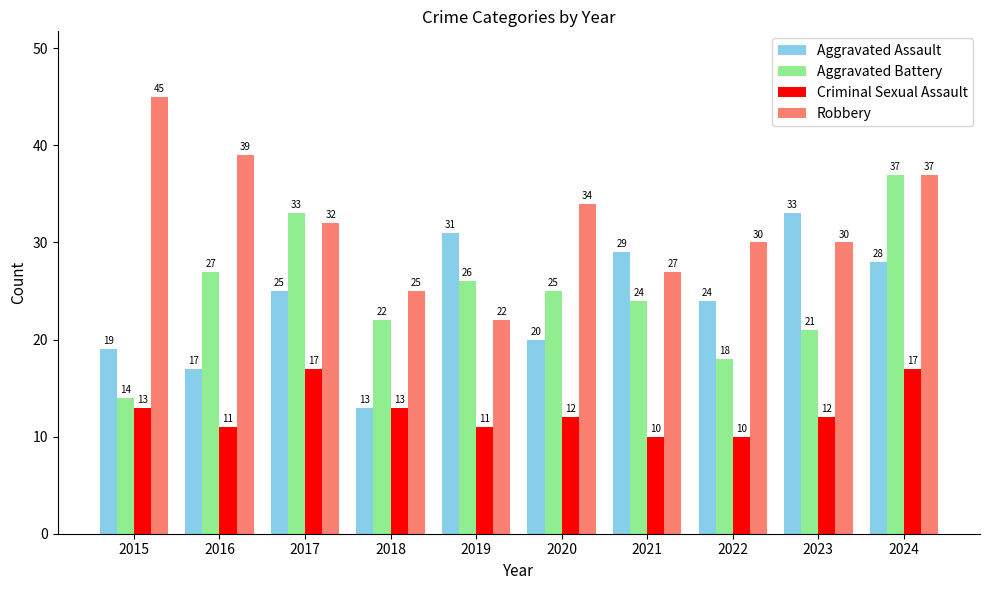

Is it true that Robbery equals 37 at 2021?

False